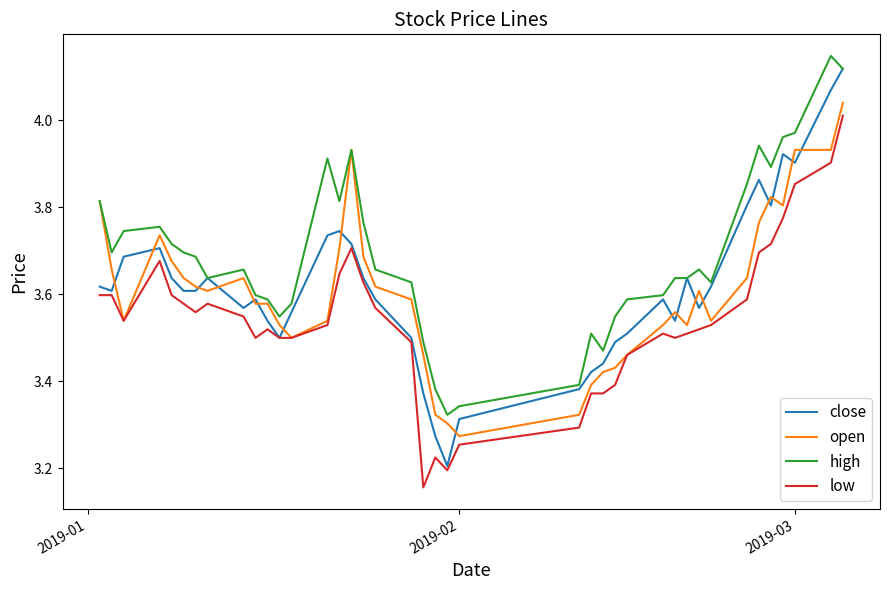

Which series has the widest spread of values?

close